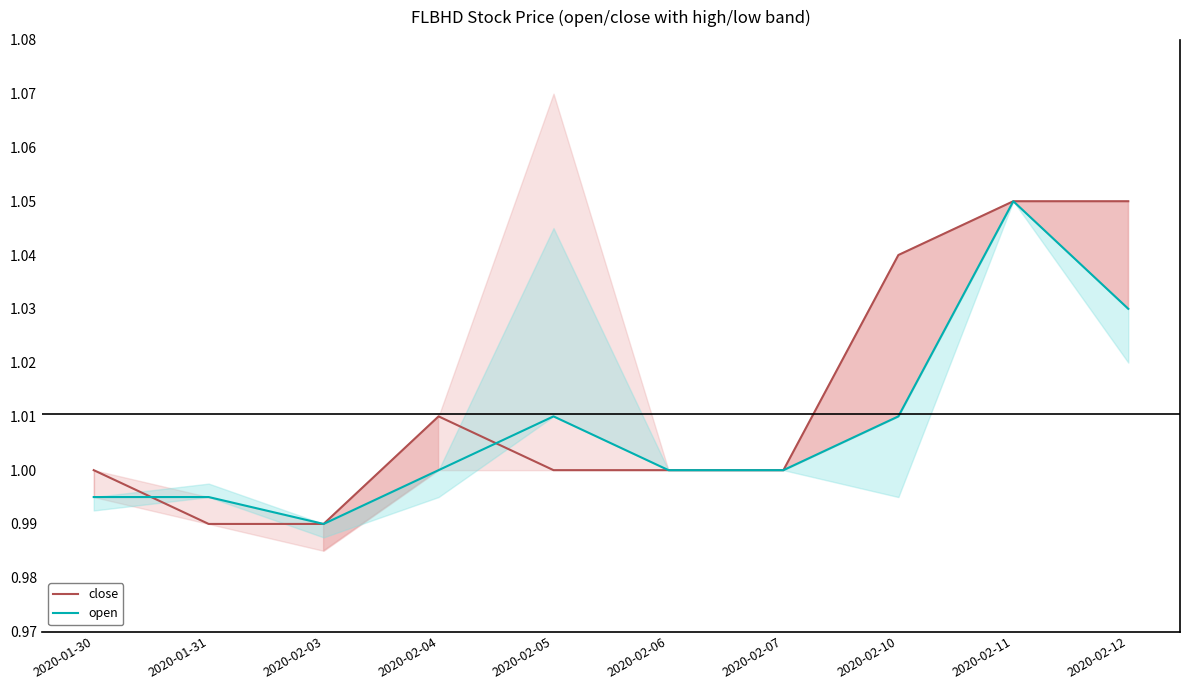

At which label is open closest to 1?

2020-02-04